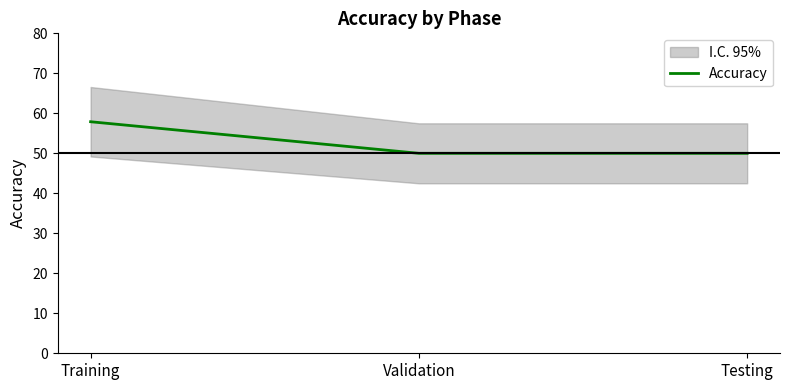

Reading right to left, list all the values displayed in this chart.

Testing=50.0	Validation=50.0	Training=57.9